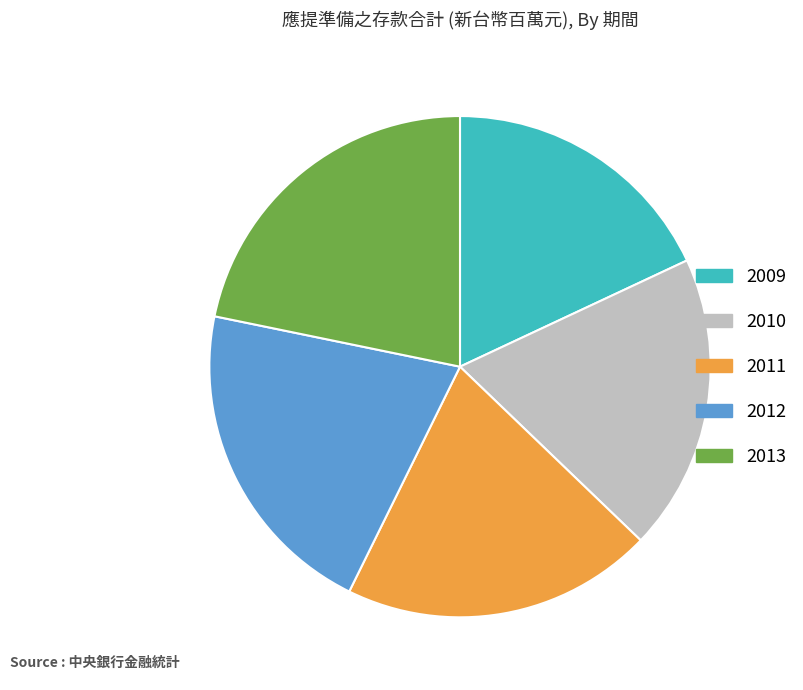

What is the largest slice in the pie chart?

2013